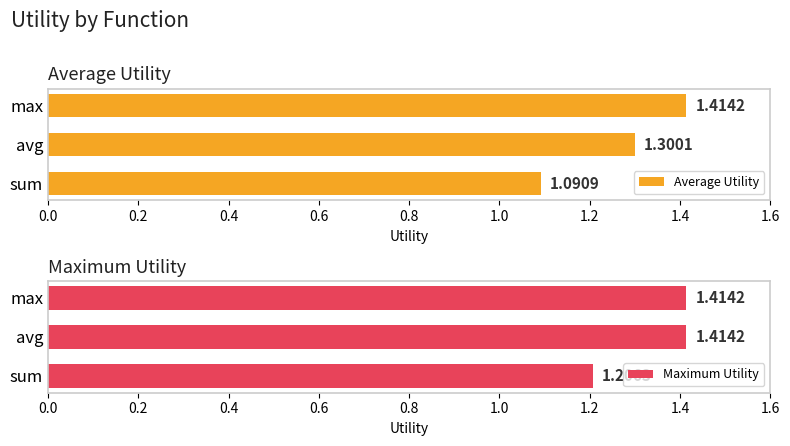

Reading left to right, transcribe all the data shown in this chart.

Average Utility: 1.1	1.3	1.4
Maximum Utility: 1.2	1.4	1.4